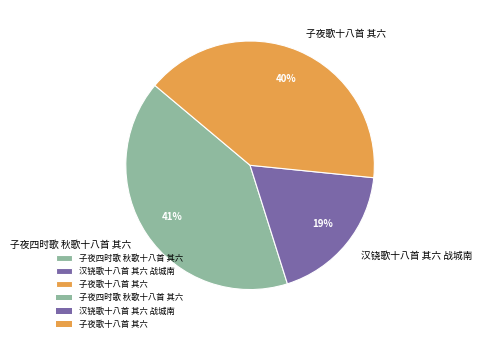

Is the sum of 子夜四时歌 秋歌十八首 其六 and 子夜歌十八首 其六 greater than half?

Yes